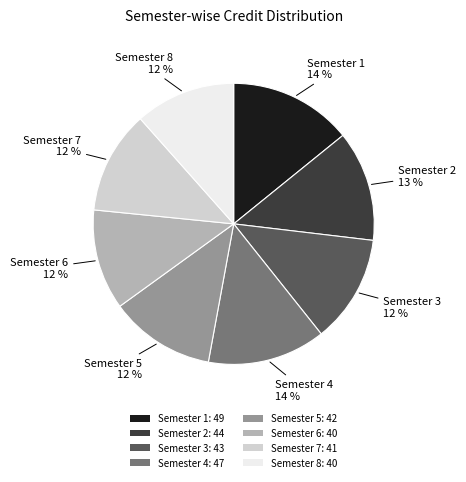

To the nearest percent, what is the combined percentage of Semester 6 and Semester 5?

24%